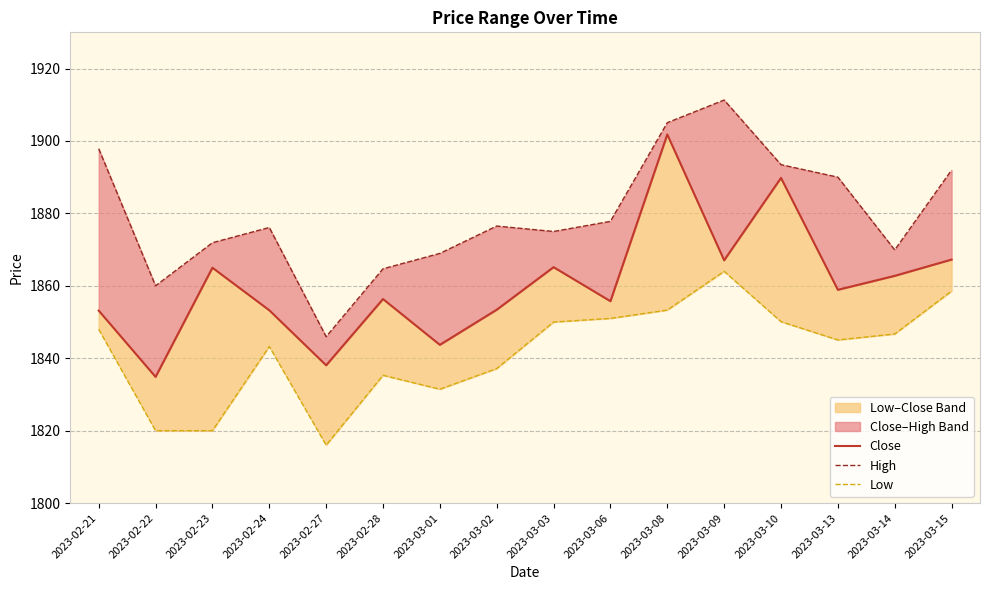

Between 2023-03-03 and 2023-03-14, which series saw the biggest shift?

High